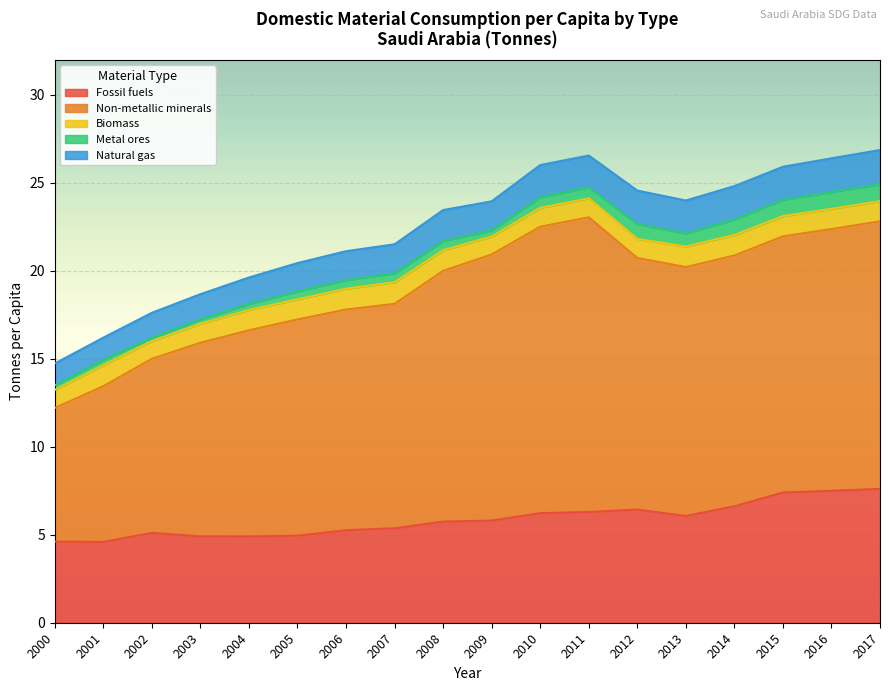

What is the approximate value of Non-metallic minerals at 2013?

14.1